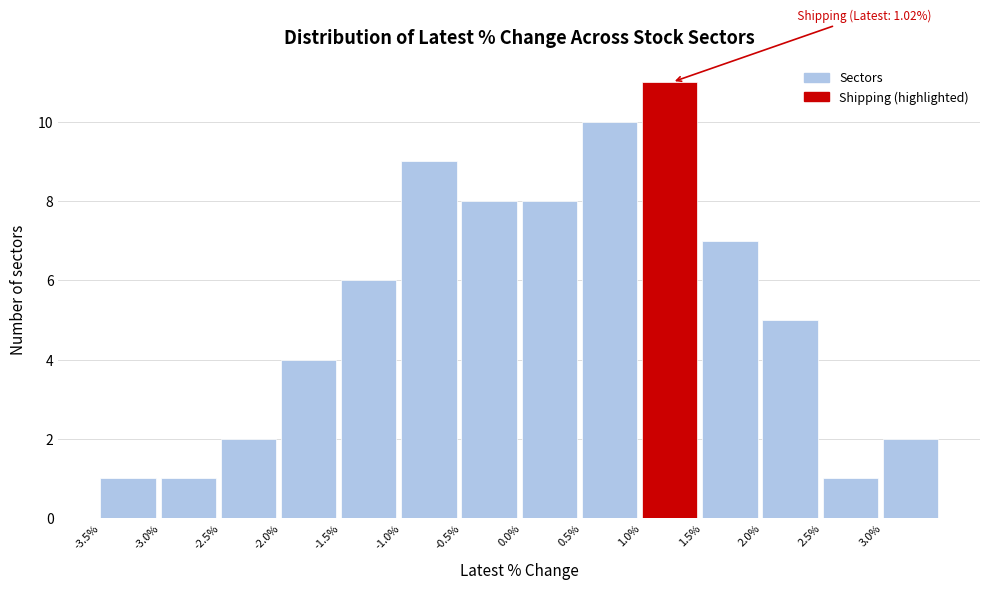

Over which range of the x-axis is the bar tallest?

1.0 to 1.5